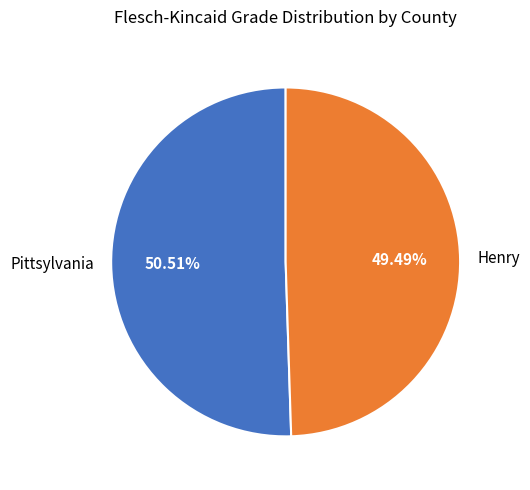

To the nearest percent, what portion does Pittsylvania represent?

51%